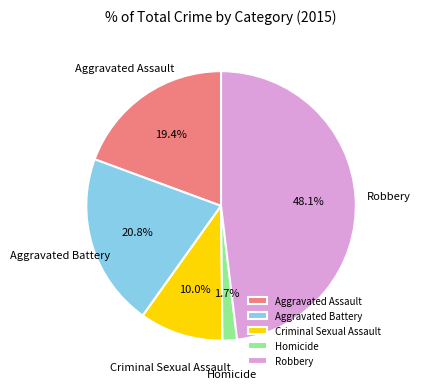

What is the smallest slice in the pie chart?

Homicide